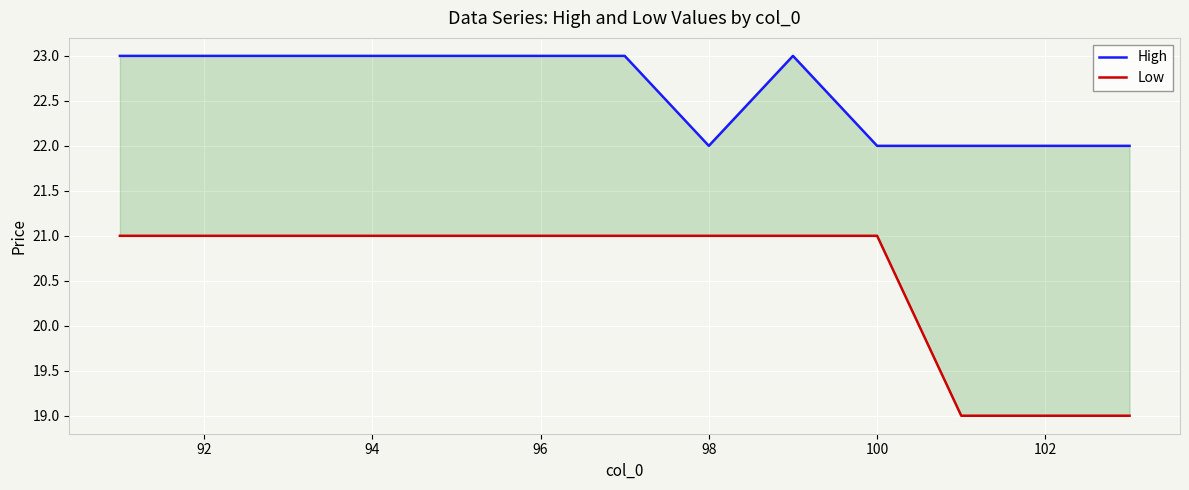

True or false: Low and High cross at least once.

False